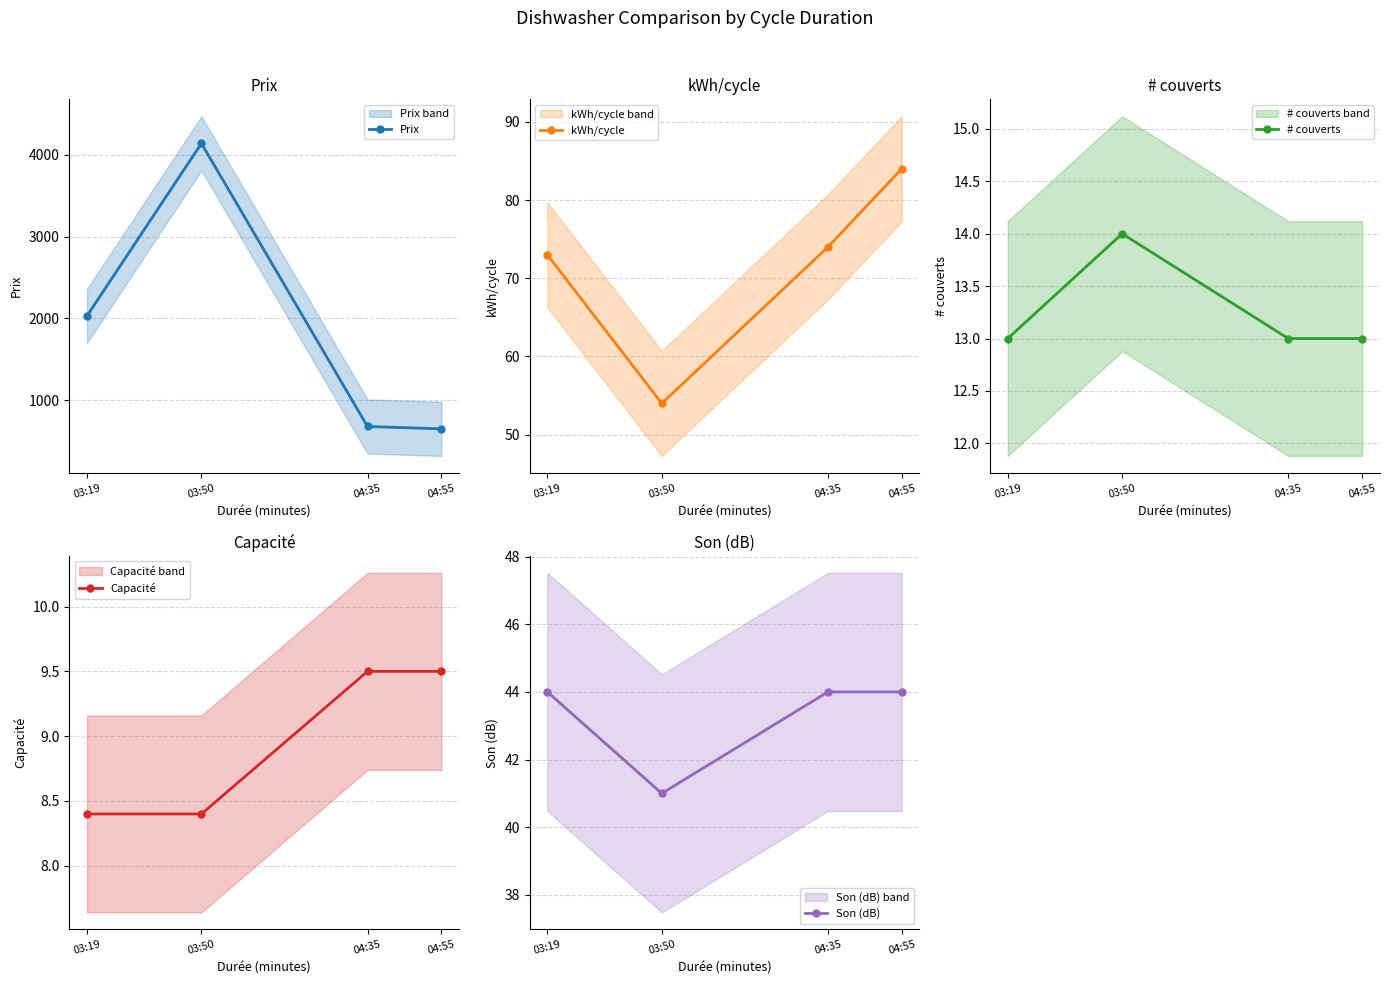

True or false: # couverts and Capacité cross at least once.

False